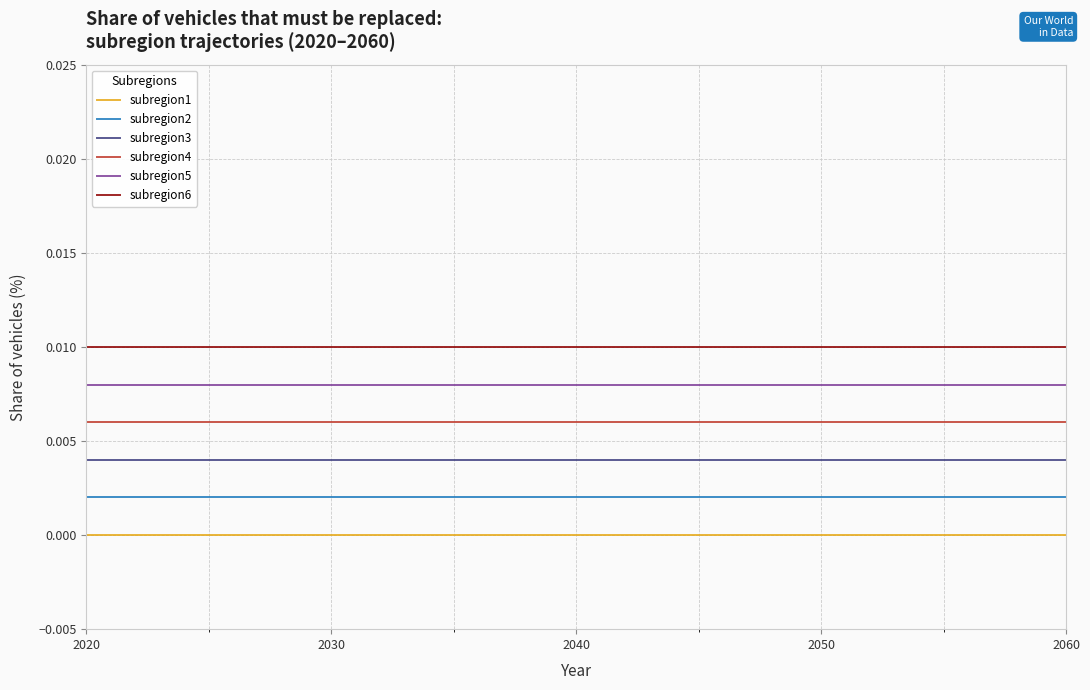

True or false: subregion6 and subregion5 cross at least once.

False